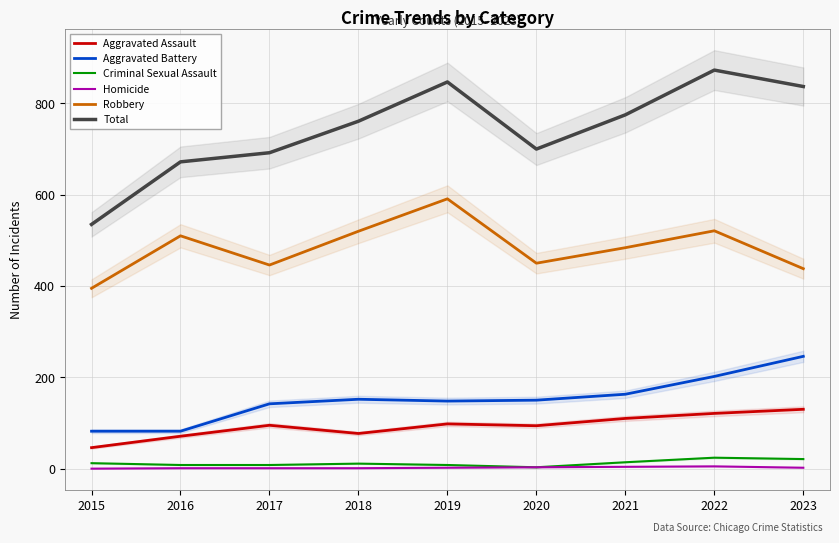

How many values in the Homicide series exceed 2?

3